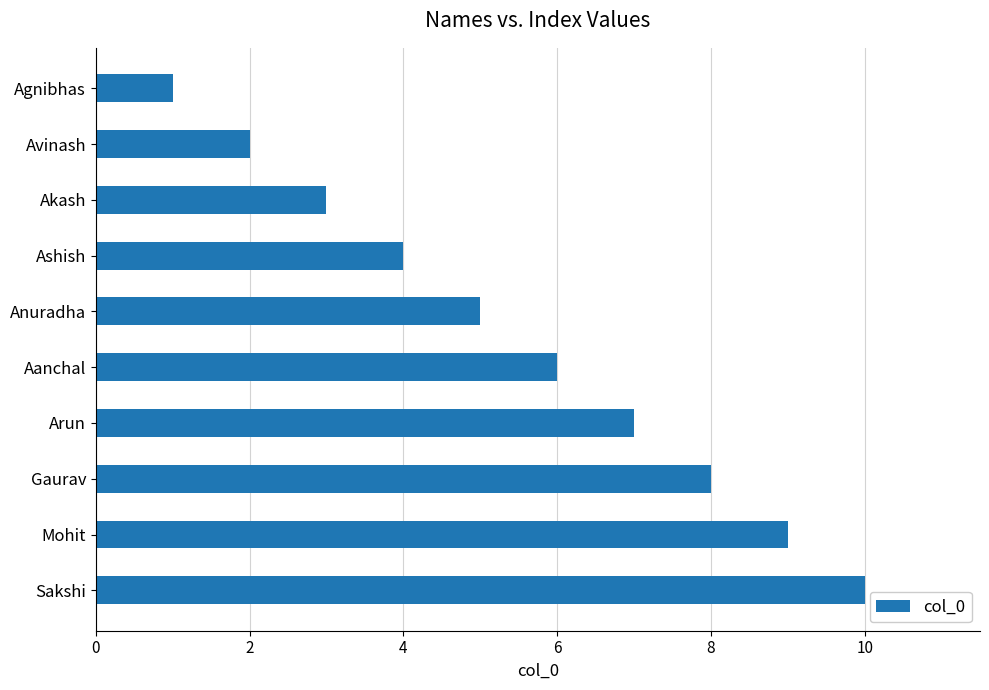

What is the label of the 7th bar from the bottom?

Ashish